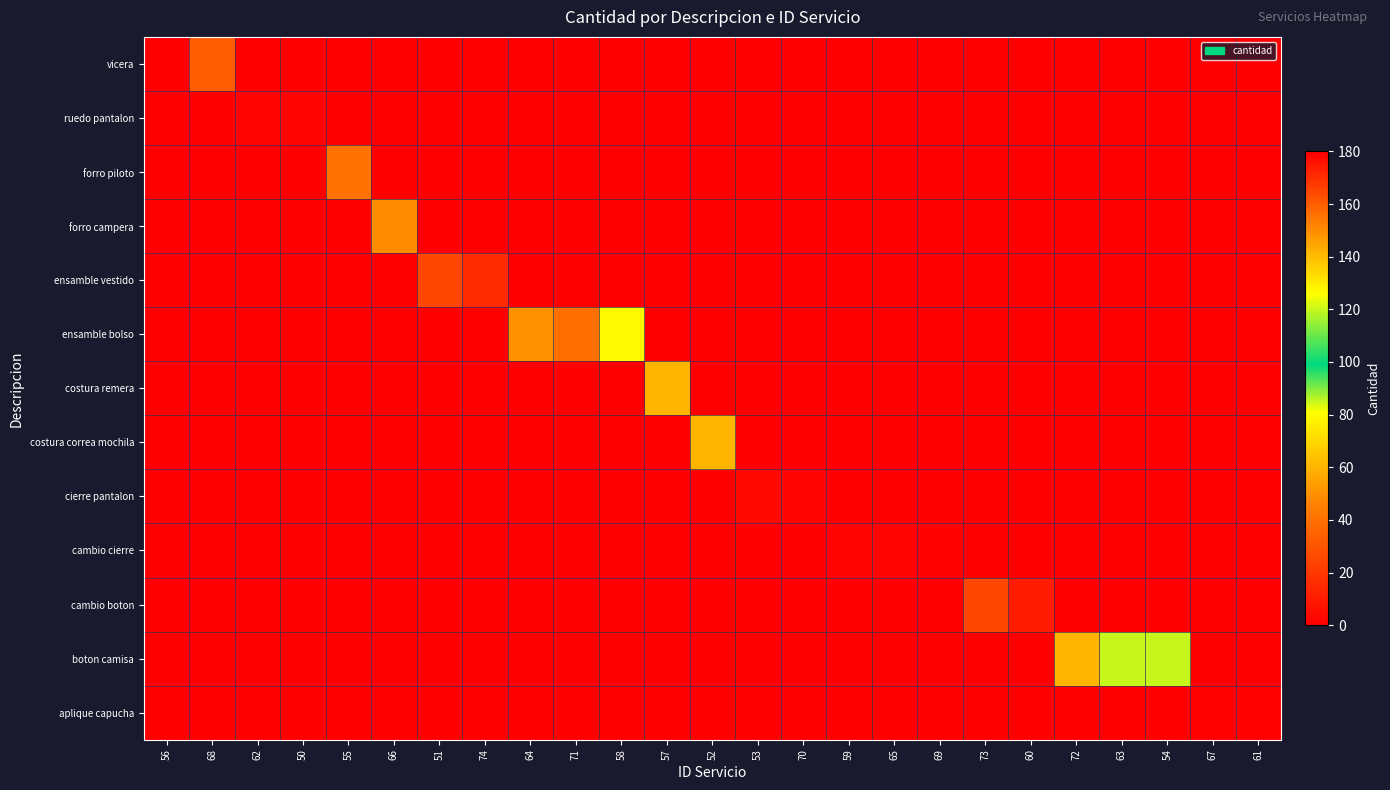

What is the difference between the highest and lowest values at 72?

60